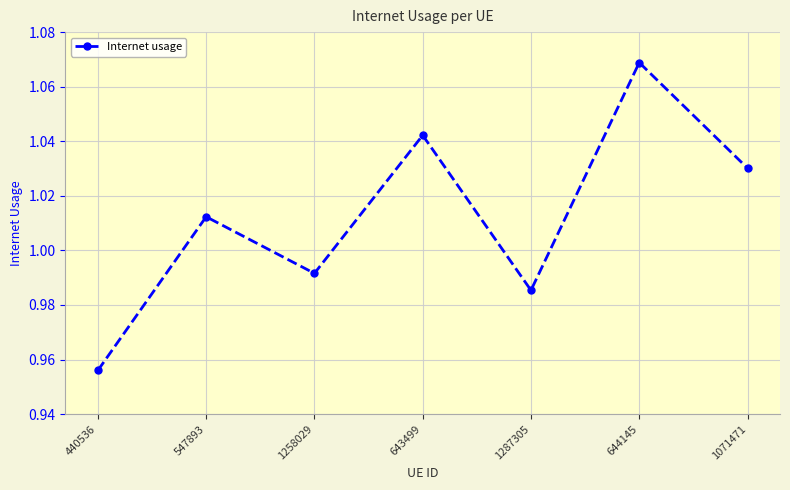

List the labels in order of value, smallest first.

440536, 1287305, 1258029, 547893, 1071471, 643499, 644145